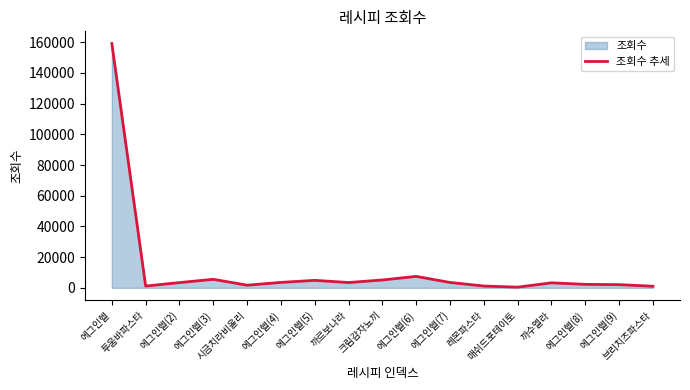

Reading left to right, transcribe all the data shown in this chart.

에그인헬=159078	투움바파스타=1192	에그인헬(2)=3455	에그인헬(3)=5596	시금치라비올리=1754	에그인헬(4)=3573	에그인헬(5)=4907	까르보나라=3487	크림감자뇨끼=5156	에그인헬(6)=7481	에그인헬(7)=3531	레몬파스타=1221	매쉬드포테이토=475	까수엘라=3300	에그인헬(8)=2300	에그인헬(9)=2122	브리치즈파스타=1061